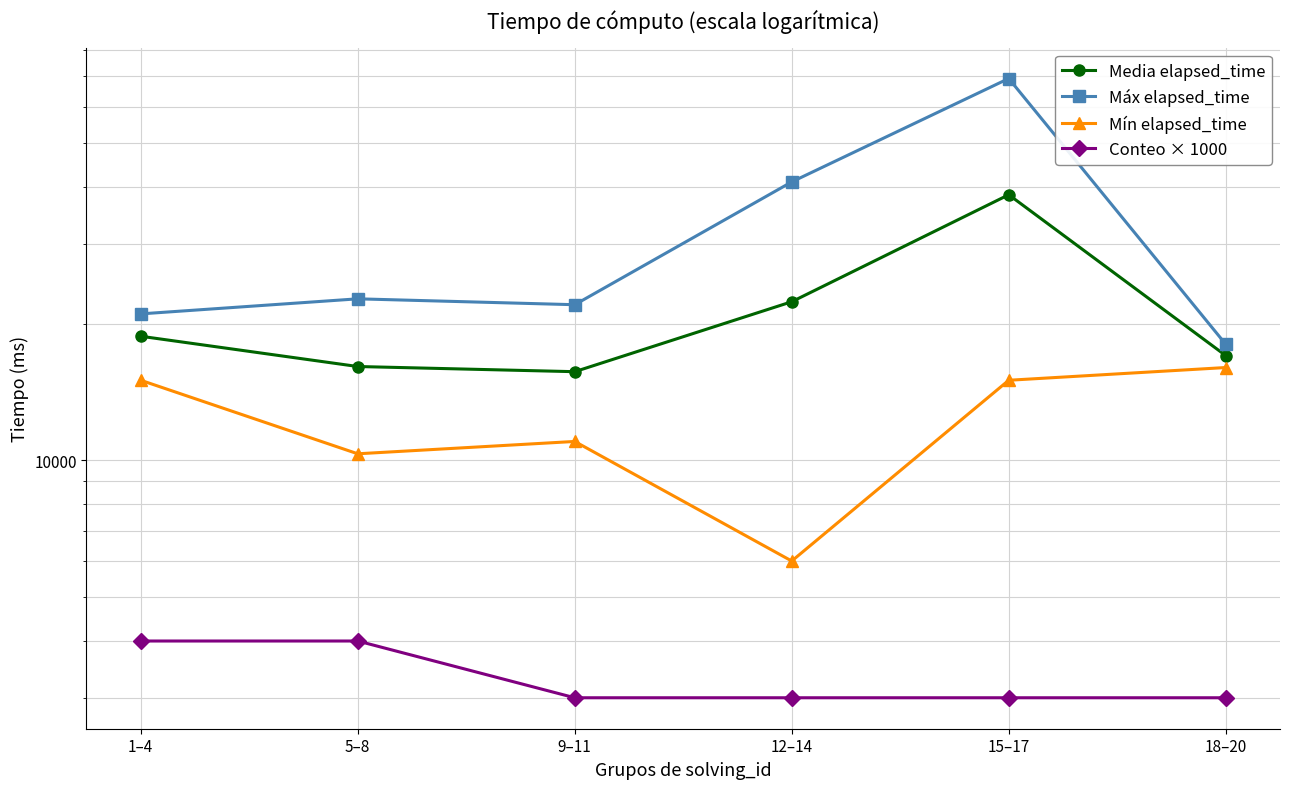

How many data points in Media elapsed_time are less than 18750?

3